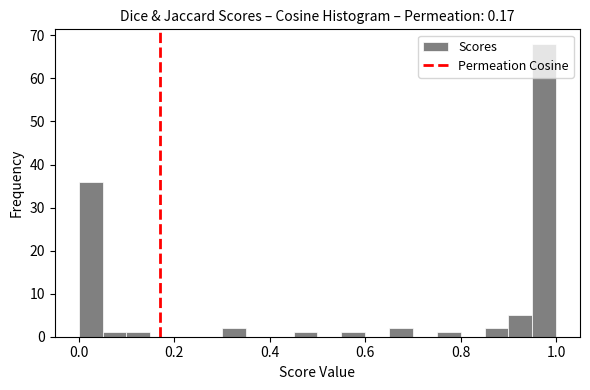

Around what value on the x-axis is the tallest bar? Give the approximate position of its centre, as read against the axis.

0.98